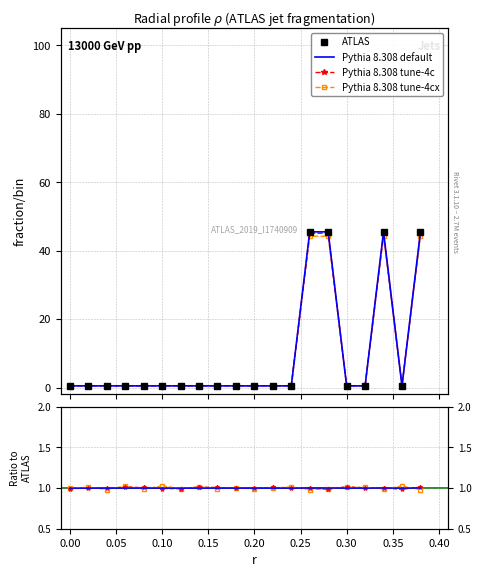

Count the number of data series in this chart.

4